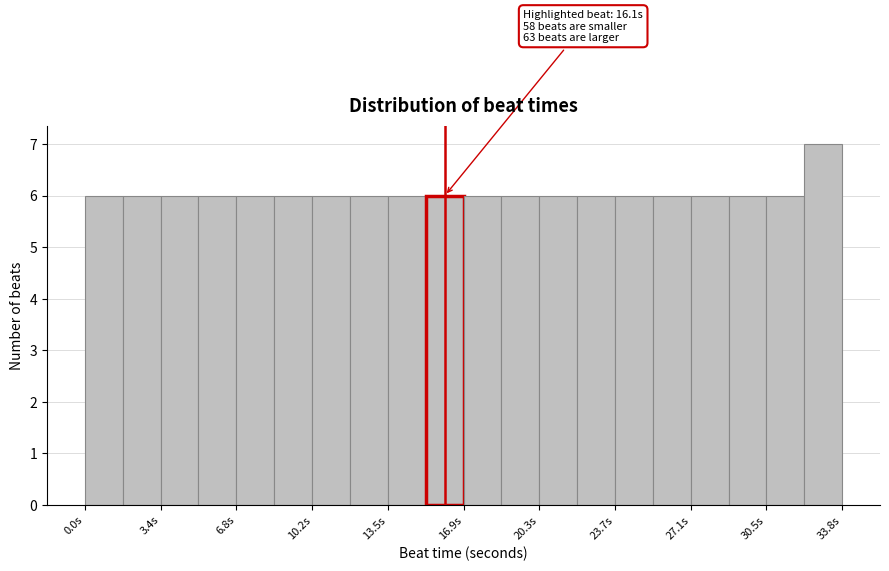

Around what value on the x-axis is the tallest bar? Give the approximate position of its centre, as read against the axis.

33.0